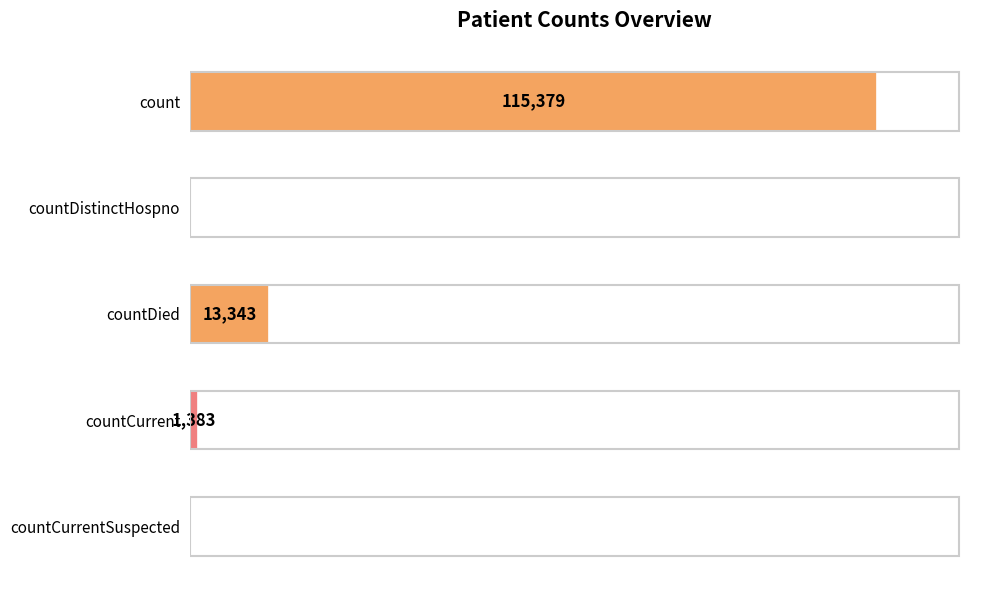

At which category does the chart reach its peak across all series?

count